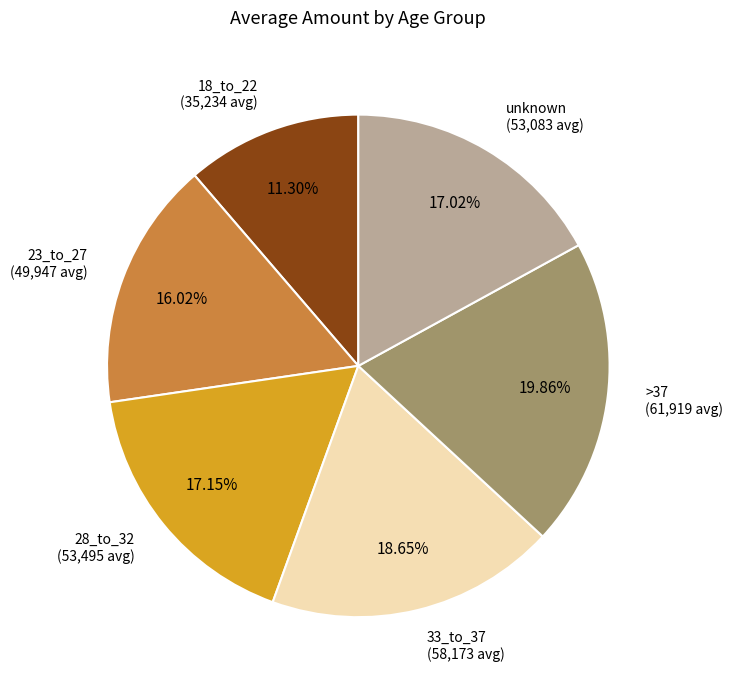

Is there a majority slice in this chart?

No